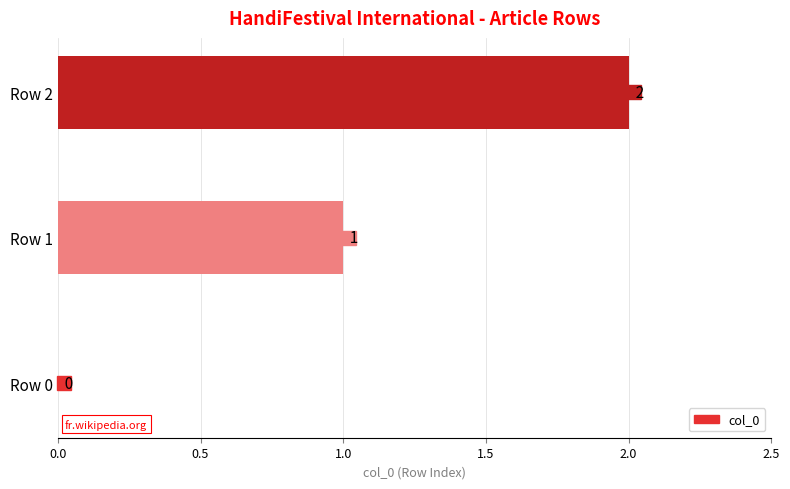

What is the sum of all values?

3